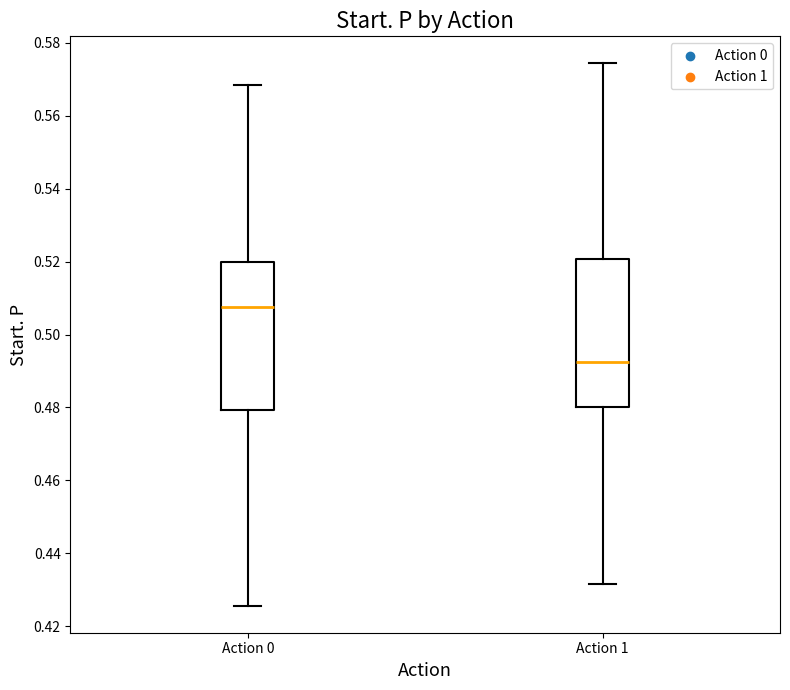

Where does the median line of the box for Action 1 sit on the y-axis? The values are not printed on the chart, so give them approximately, as read against the axis.

0.492